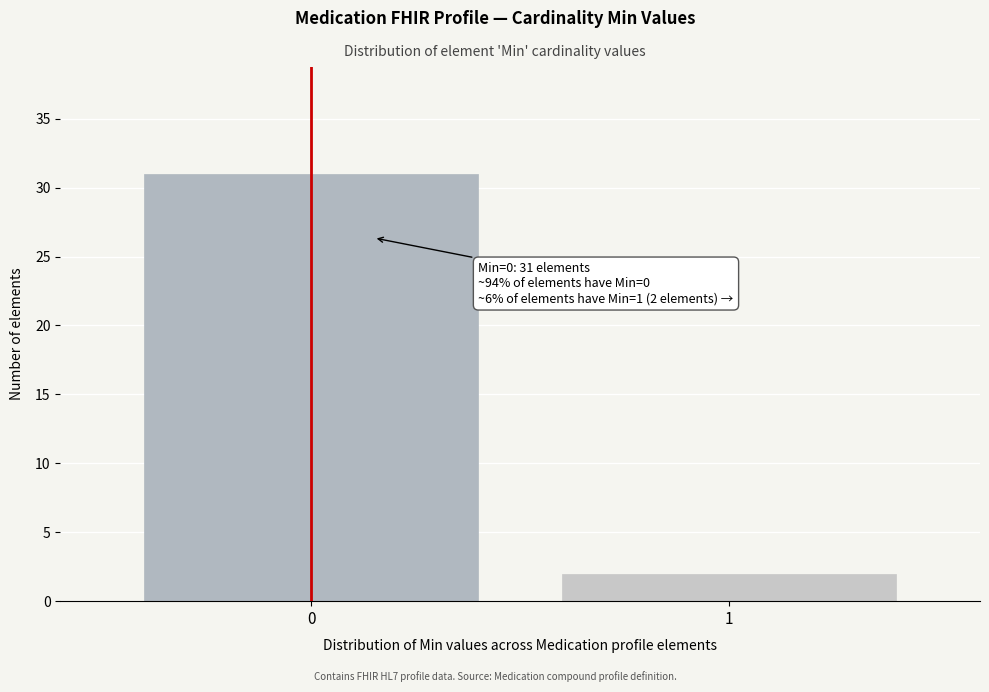

Reading left to right, list all the values displayed in this chart.

31	2